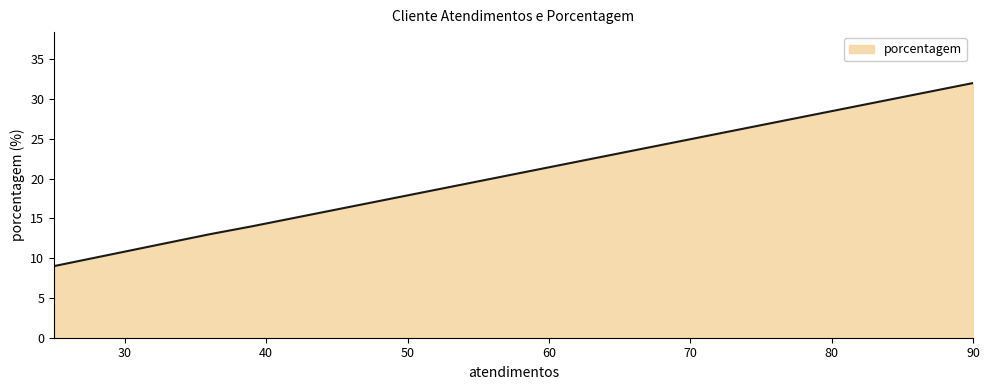

What is the maximum value shown in the chart?

32